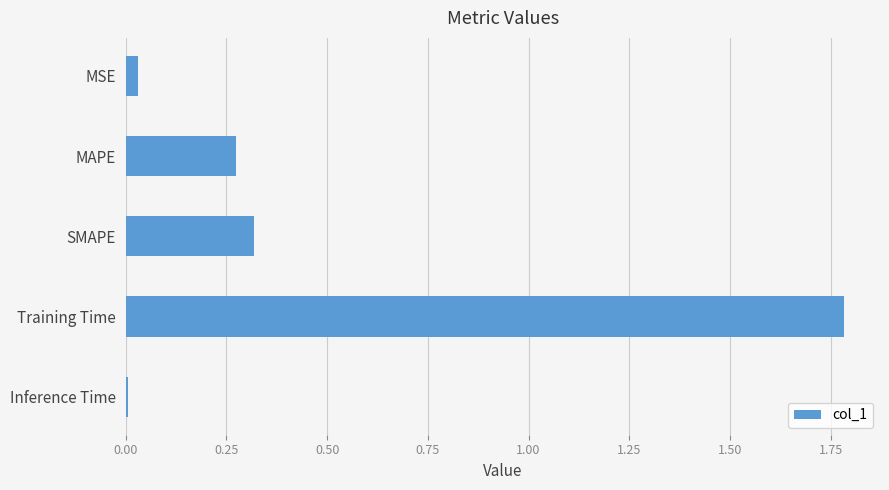

List the labels in order of value, largest first.

Training Time, SMAPE, MAPE, MSE, Inference Time